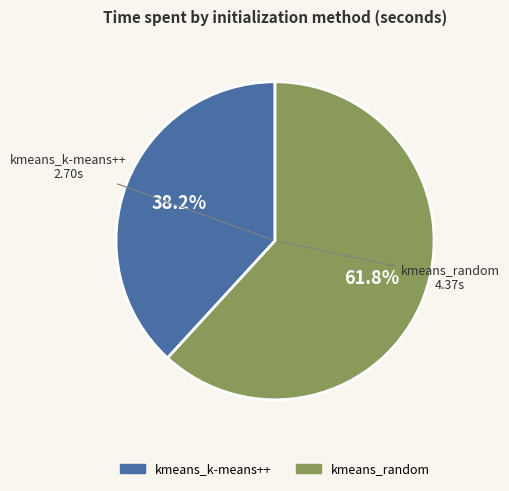

What percentage is the kmeans_k-means++ slice, to the nearest percent?

38%